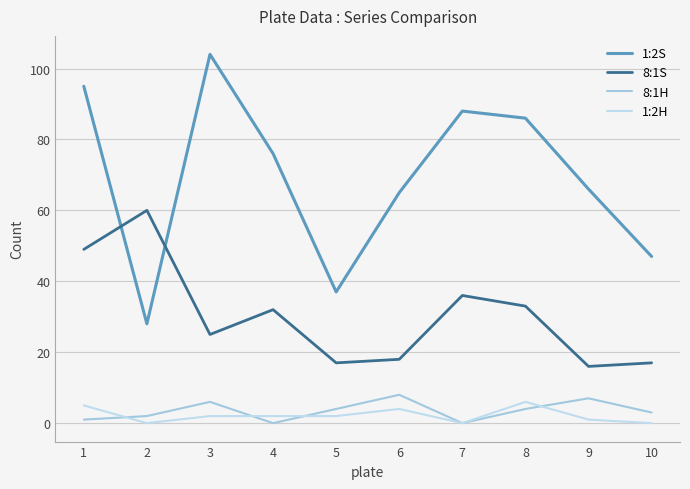

Between 4 and 5, which series saw the biggest shift?

1:2S